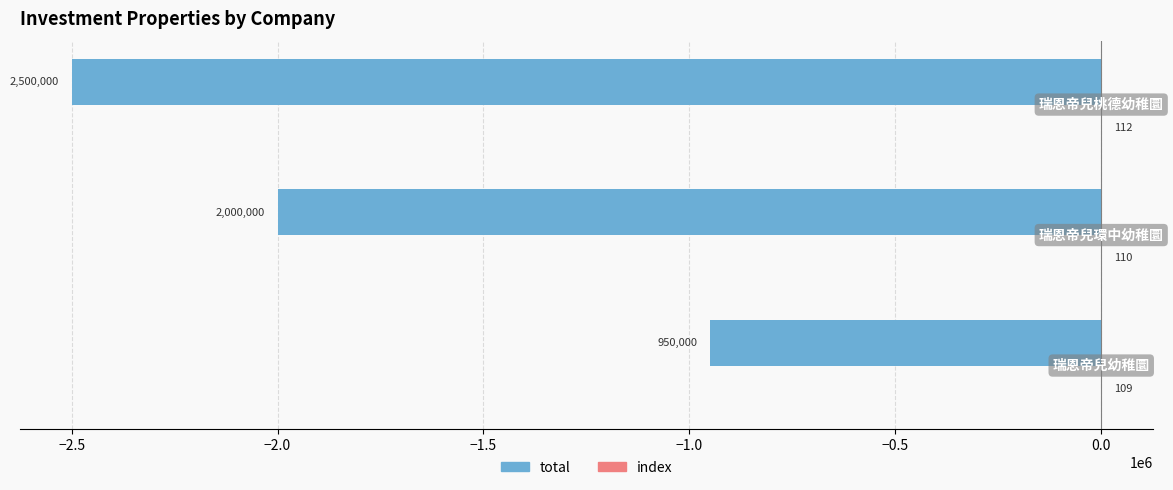

Which series has the largest range (max minus min)?

total